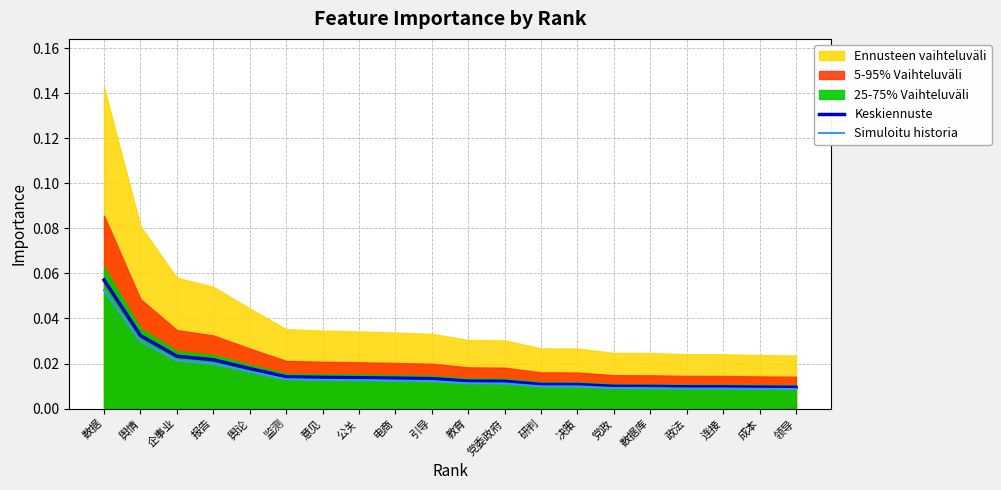

True or false: Keskiennuste has a value of 0.0 at 教育.

True